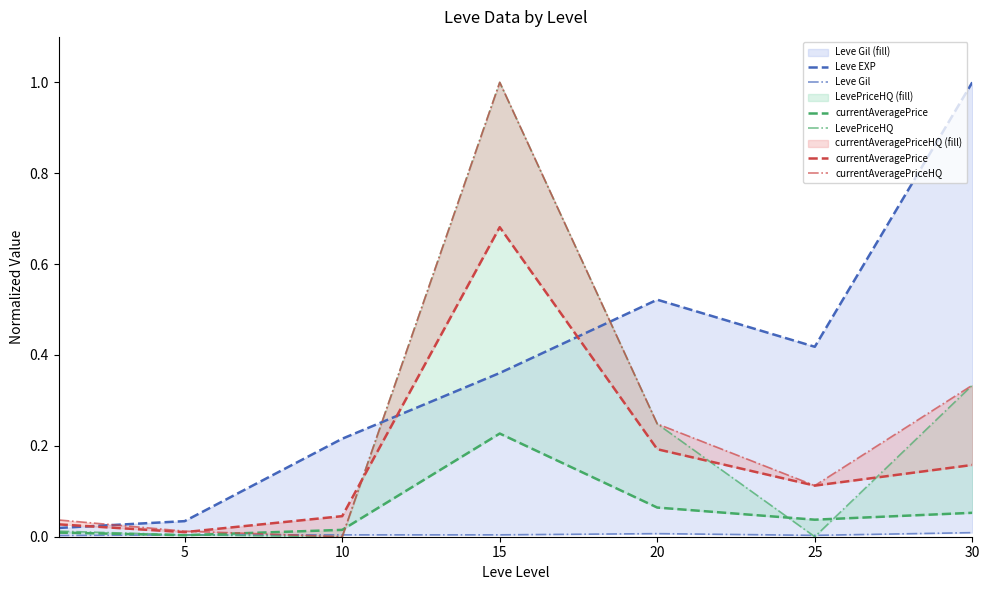

How many positive values does the currentAveragePriceHQ series have?

6